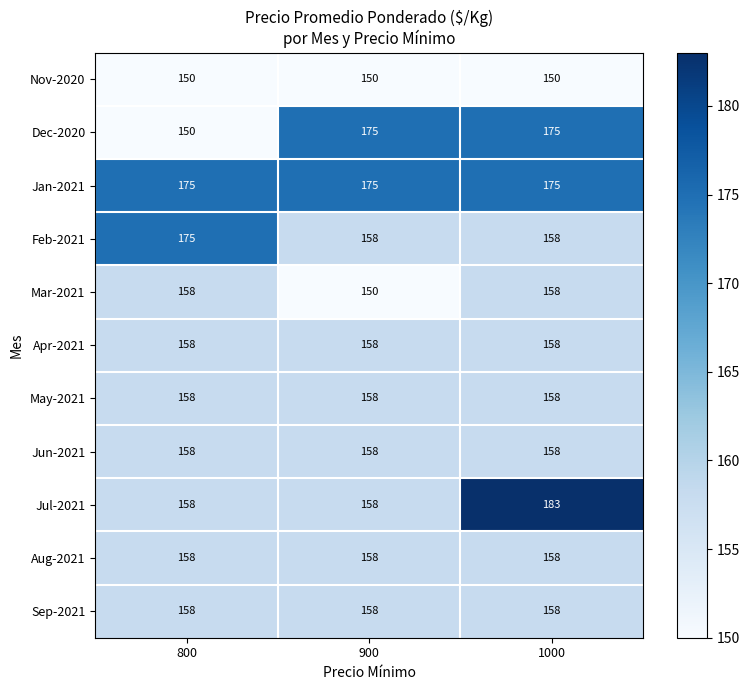

Is it true that Aug-2021 equals 263 at 900?

False